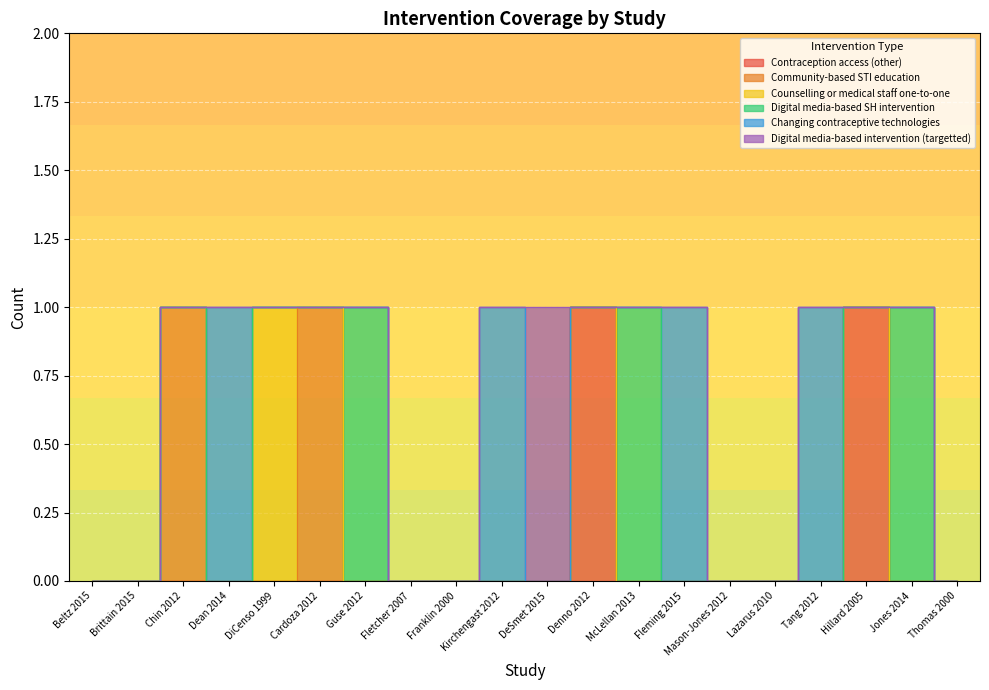

Where is the first local maximum for Digital media-based SH intervention?

Guse 2012